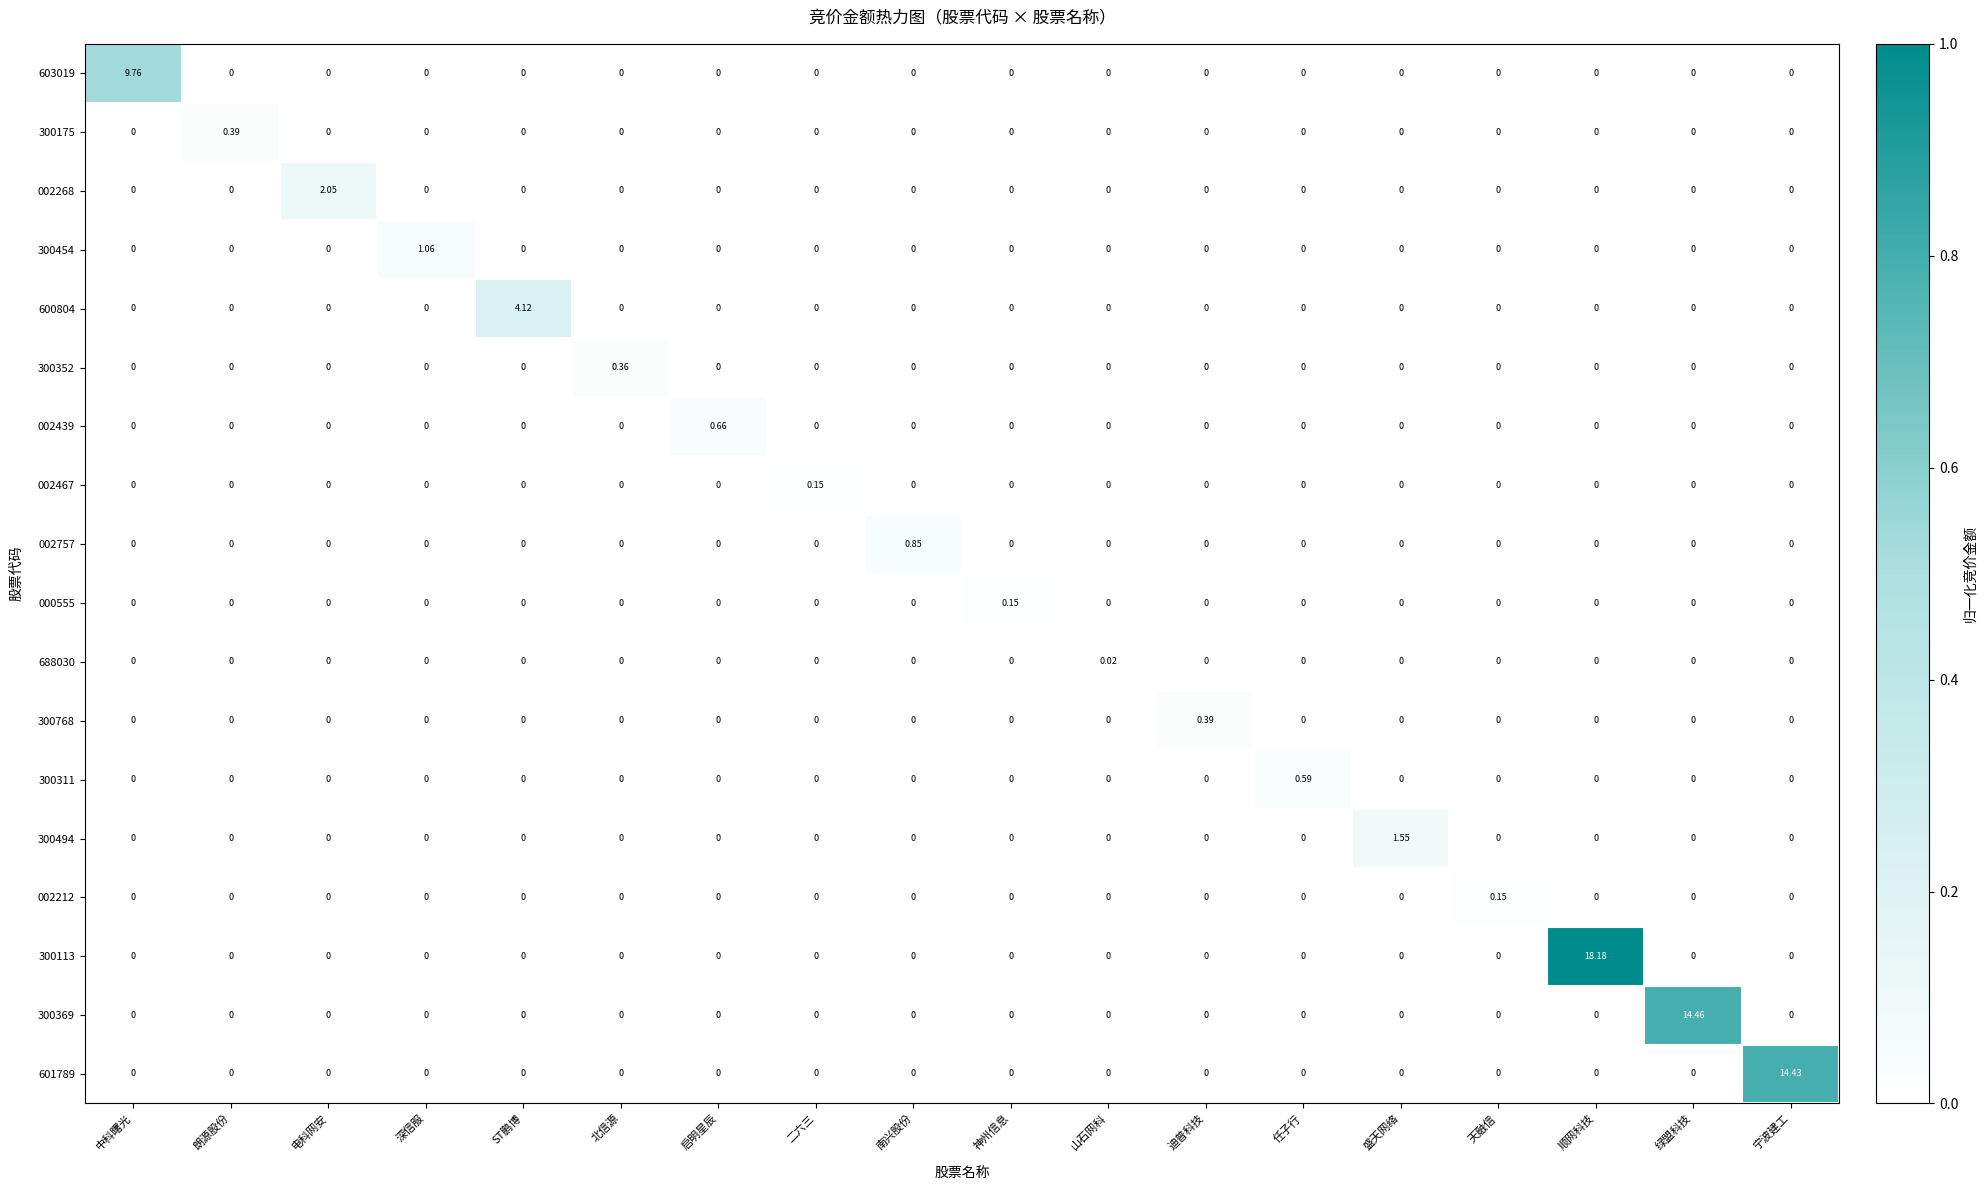

At which category is the sum across all series the highest?

顺网科技